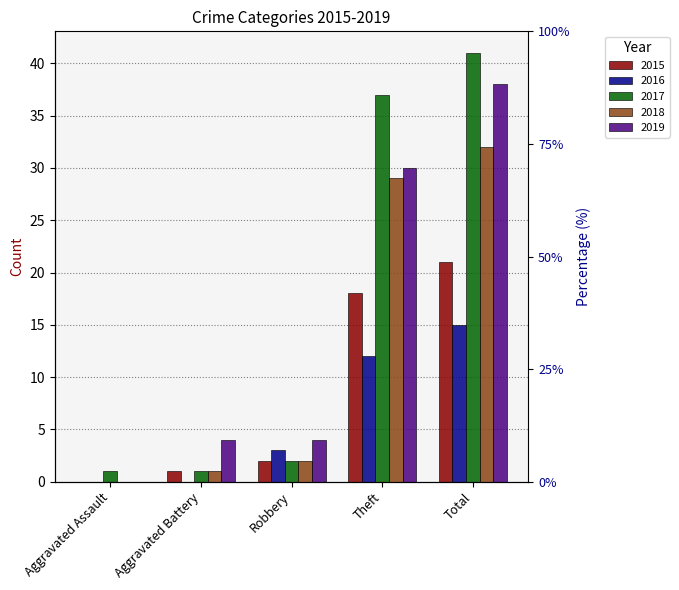

What are all the series names shown in the legend?

2015, 2016, 2017, 2018, 2019